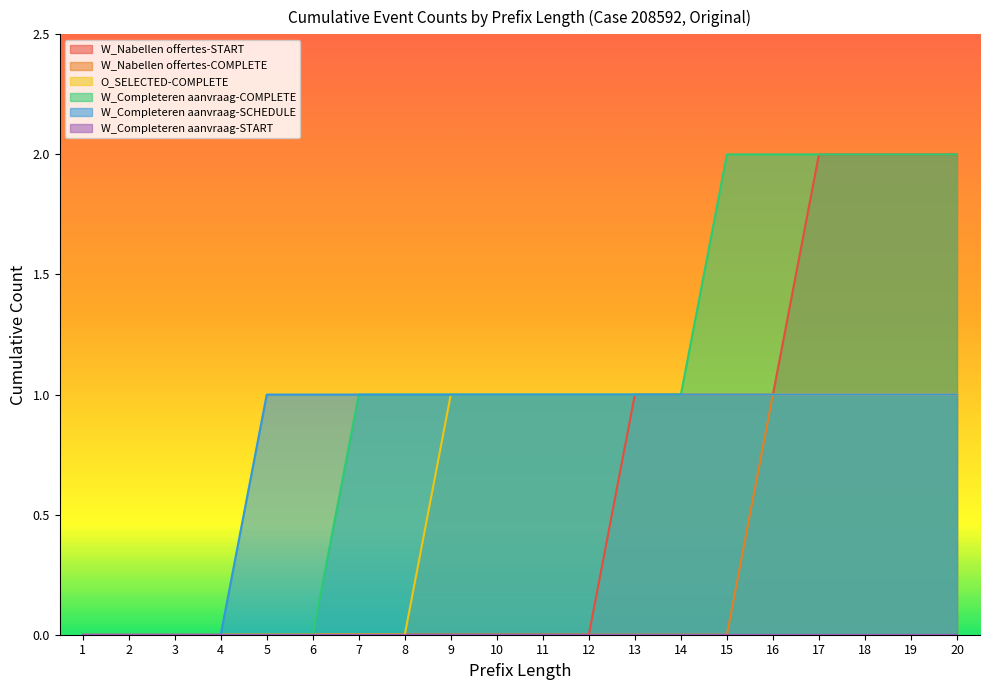

What value does the W_Completeren aanvraag-COMPLETE series have at 7?

1